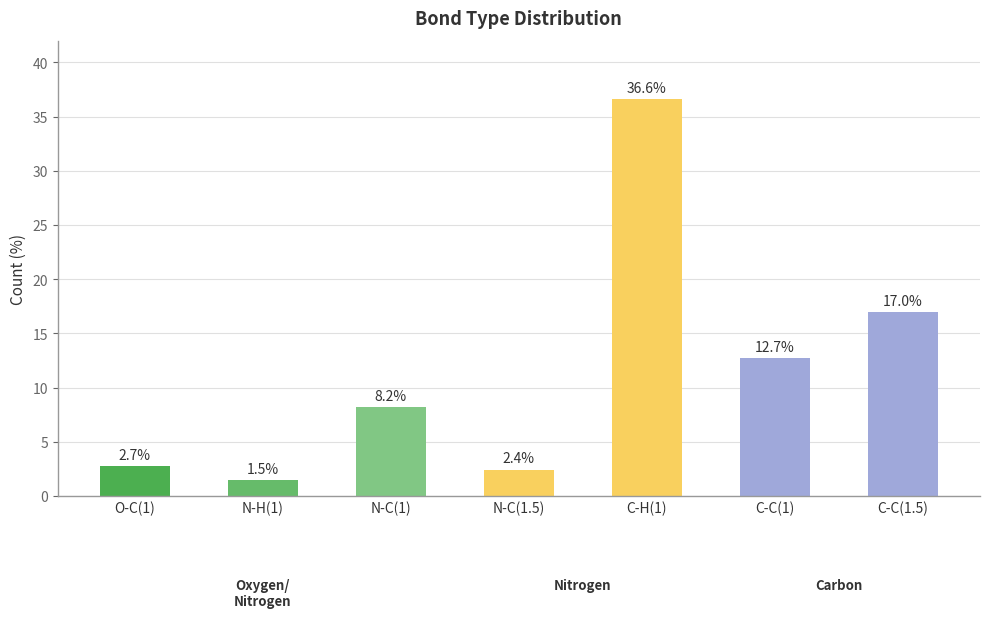

What is the label of the 4th bar from the left?

N-C(1.5)